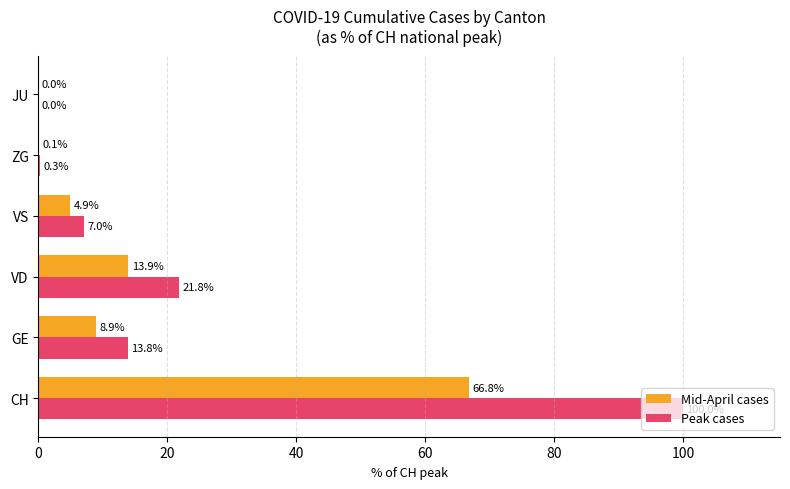

Between VD and ZG, which series saw the biggest shift?

Peak cases